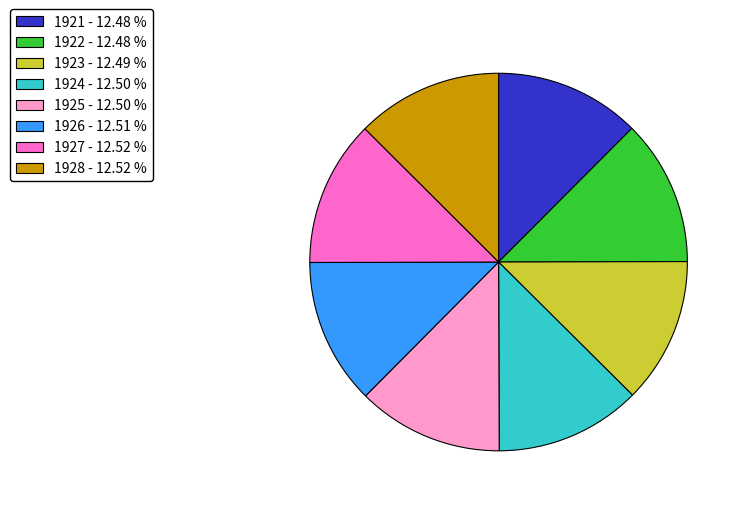

Does any single category account for the majority?

No